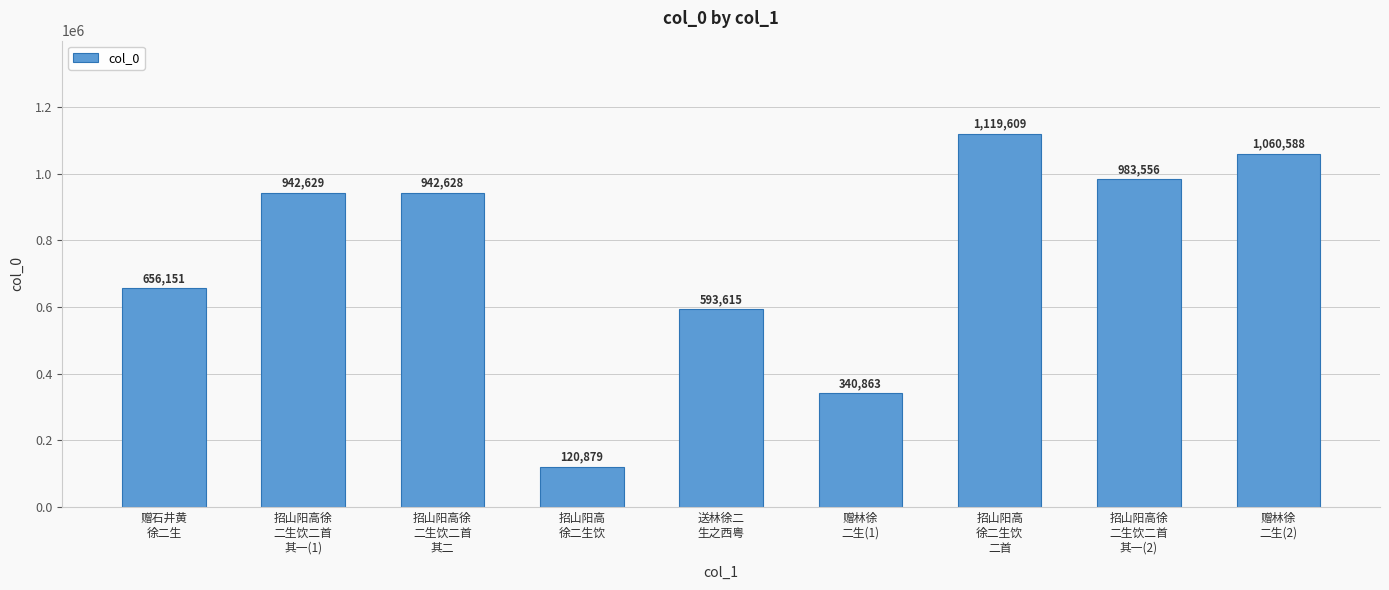

At which category does the chart reach its peak across all series?

招山阳高
徐二生饮
二首